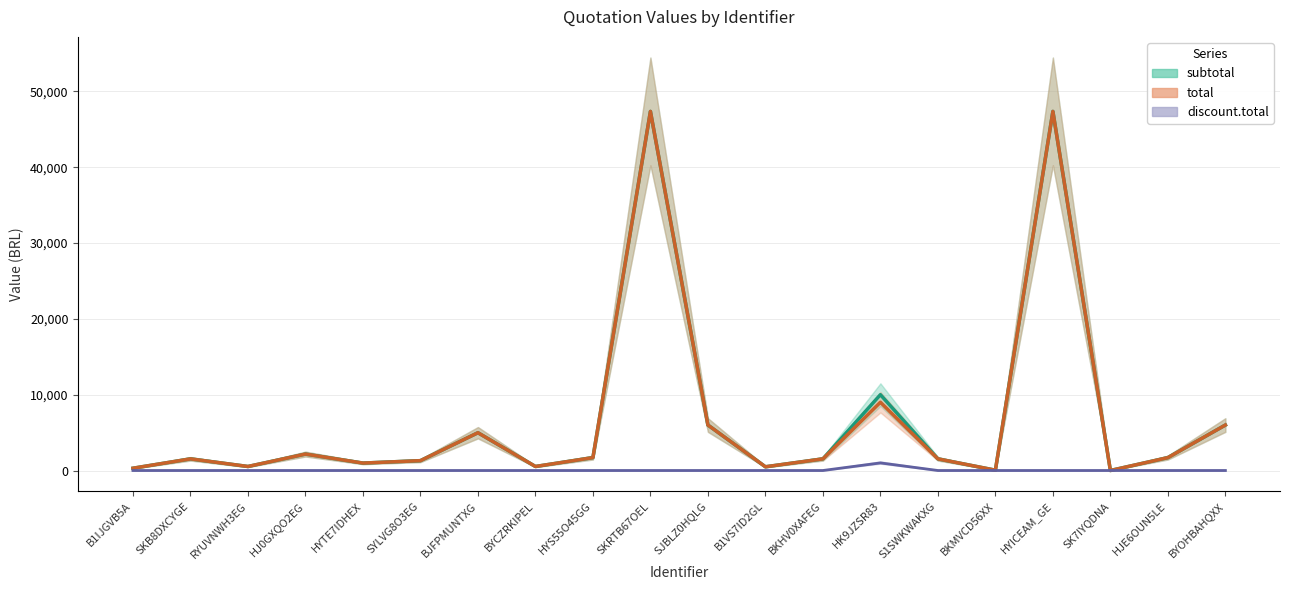

What is the average value of the discount.total series?

50.0